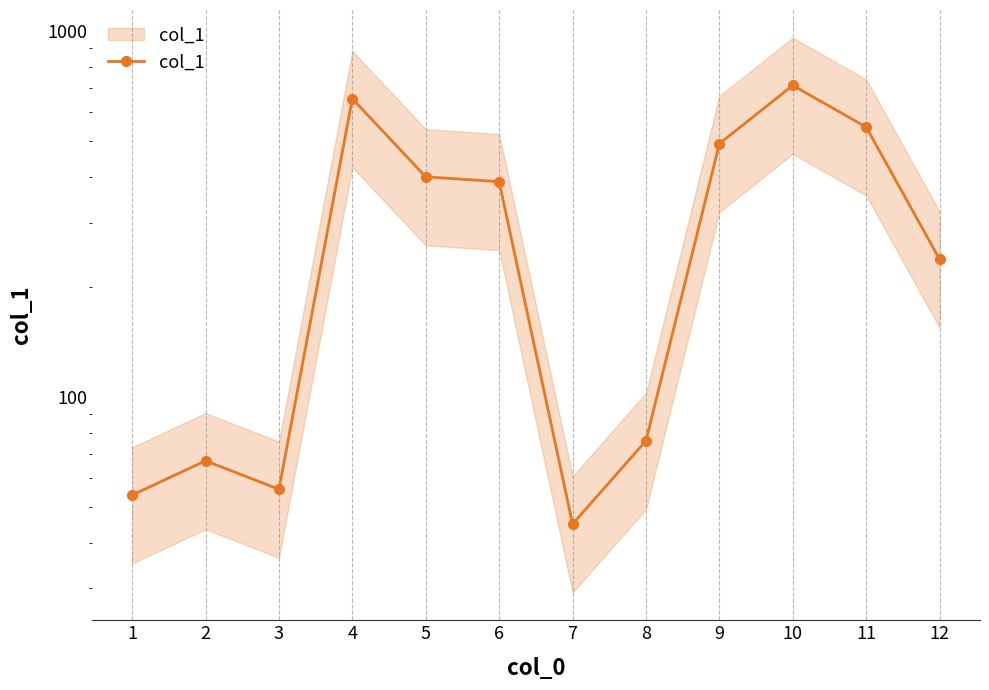

Does the chart display data point markers on the line(s)?

Yes